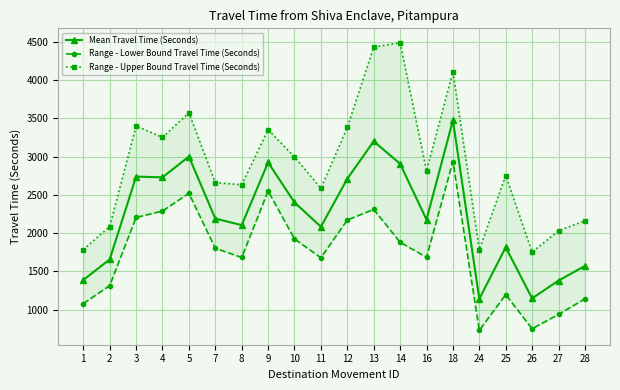

Read the Range - Lower Bound Travel Time (Seconds) value at 1, to the nearest 10.

1080